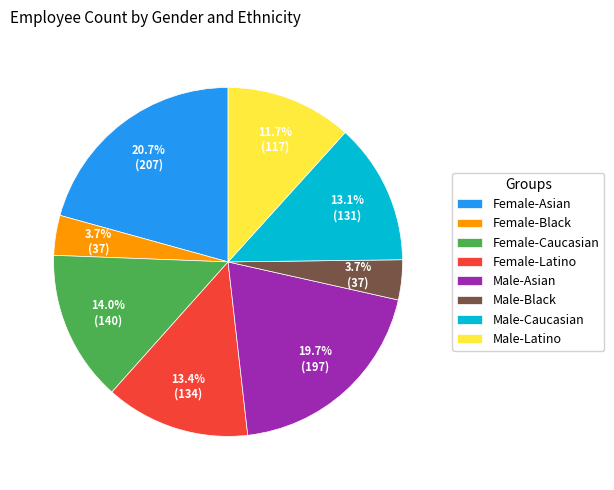

What is the largest slice in the pie chart?

Female-Asian